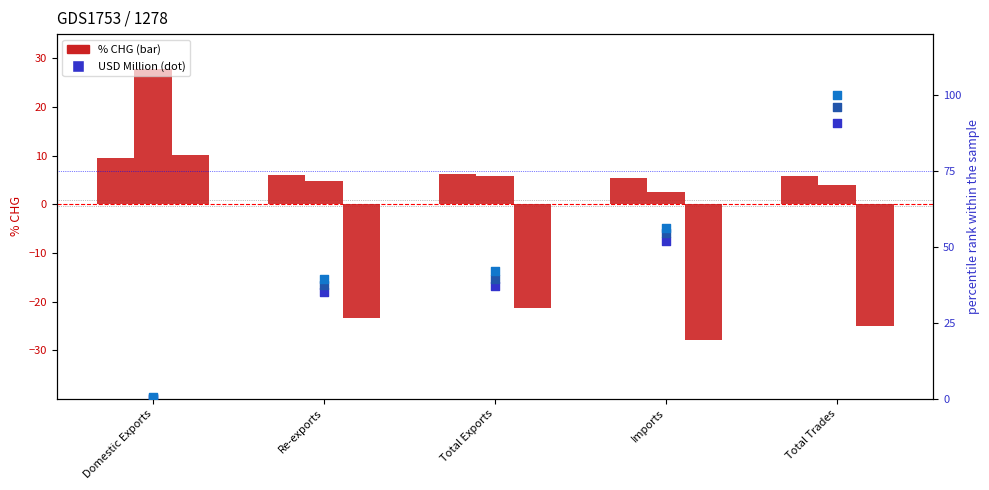

Which series has the widest spread of Y values?

202002_% CHG